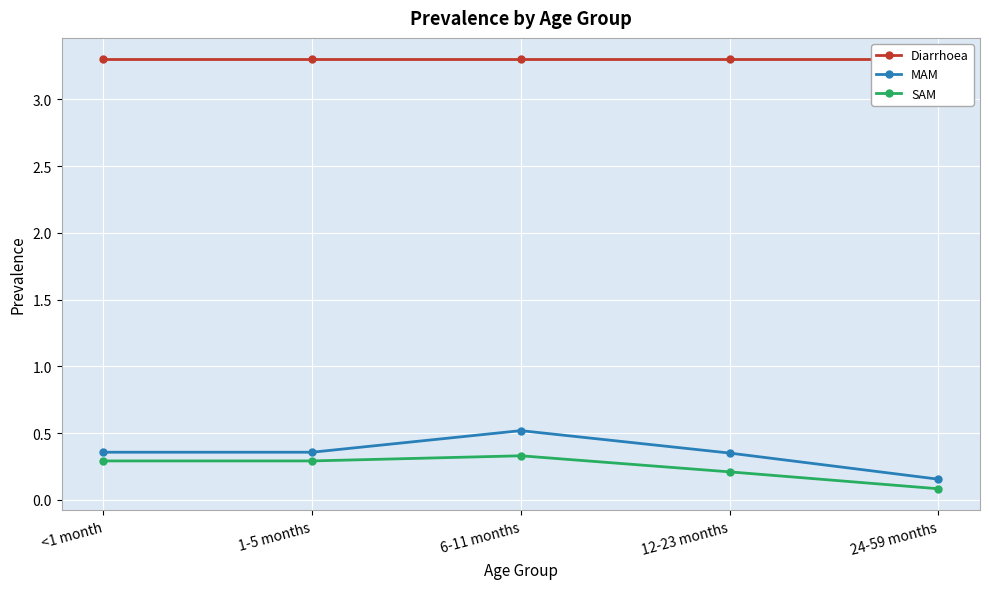

Which series has the largest range (max minus min)?

MAM